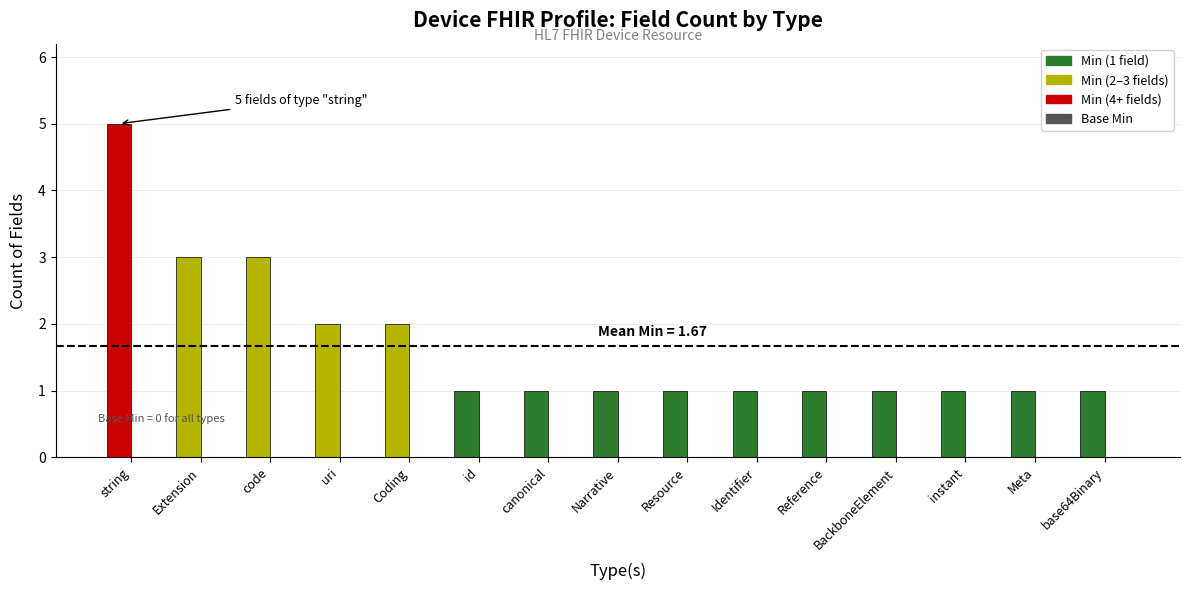

What is the sum of all values?

25